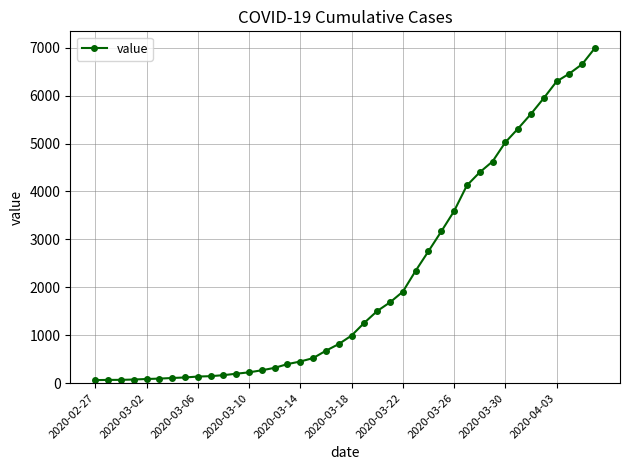

What is the difference between the second highest and second lowest values?

6589